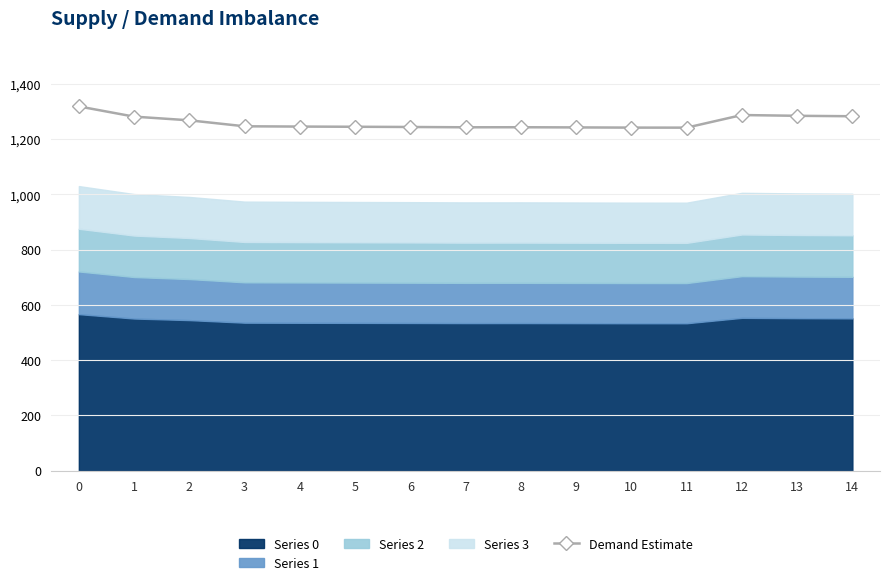

What is the difference between the maximum and minimum values?

76.8